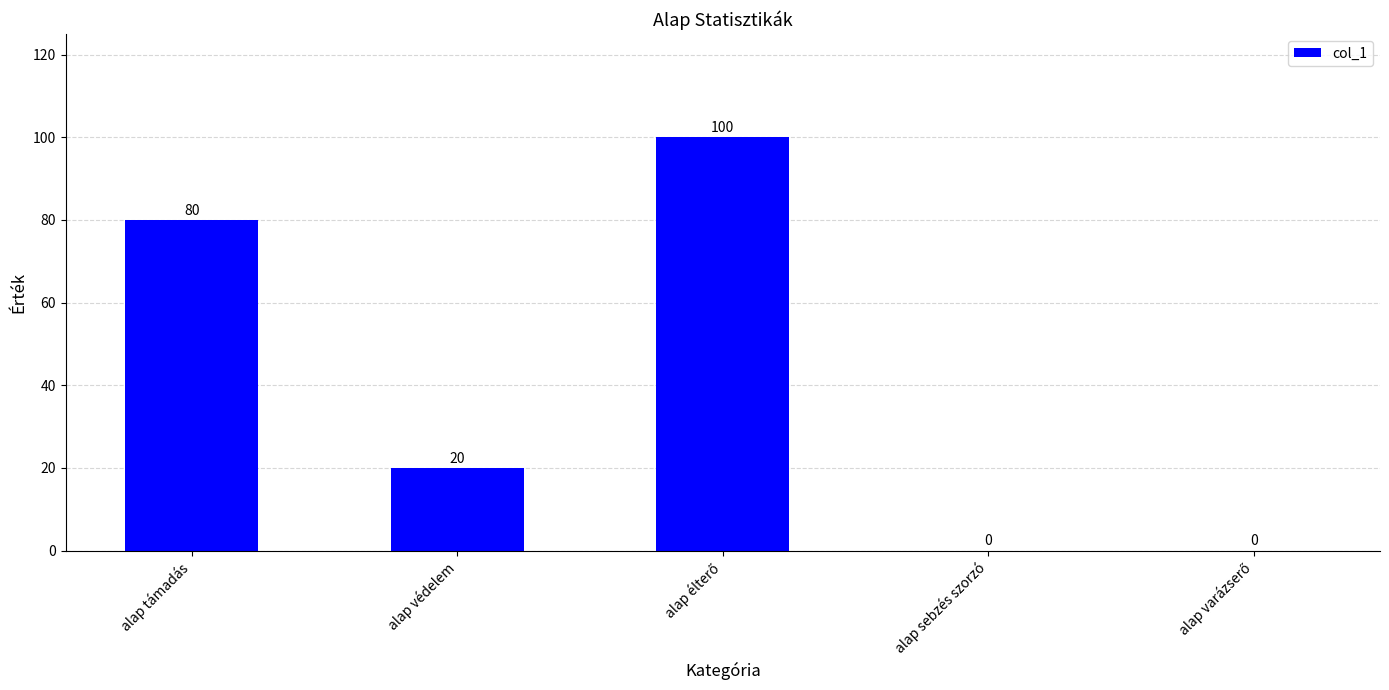

What value does the data have at alap támadás?

80